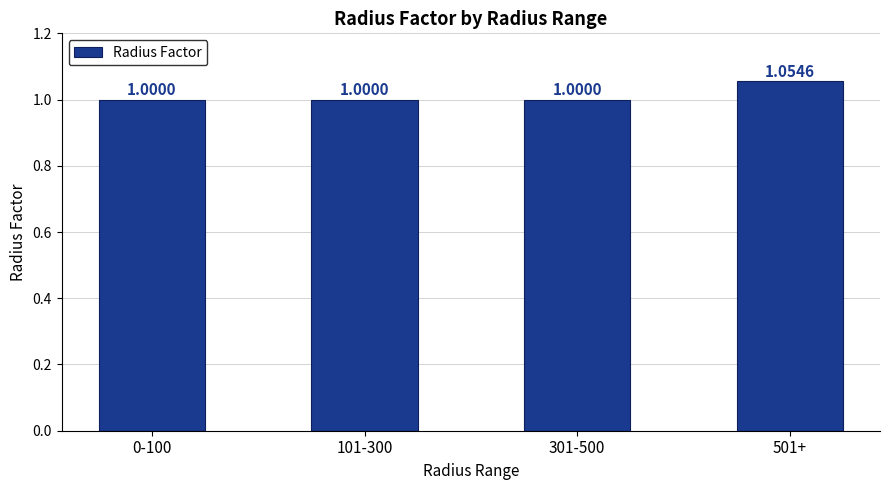

What is the ratio of the value at 0-100 to the value at 101-300?

1.0